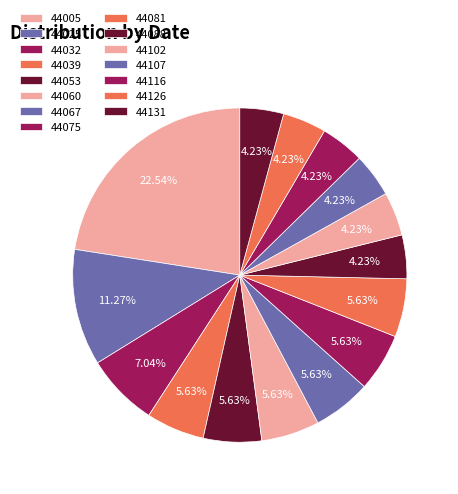

What is the largest slice in the pie chart?

44005